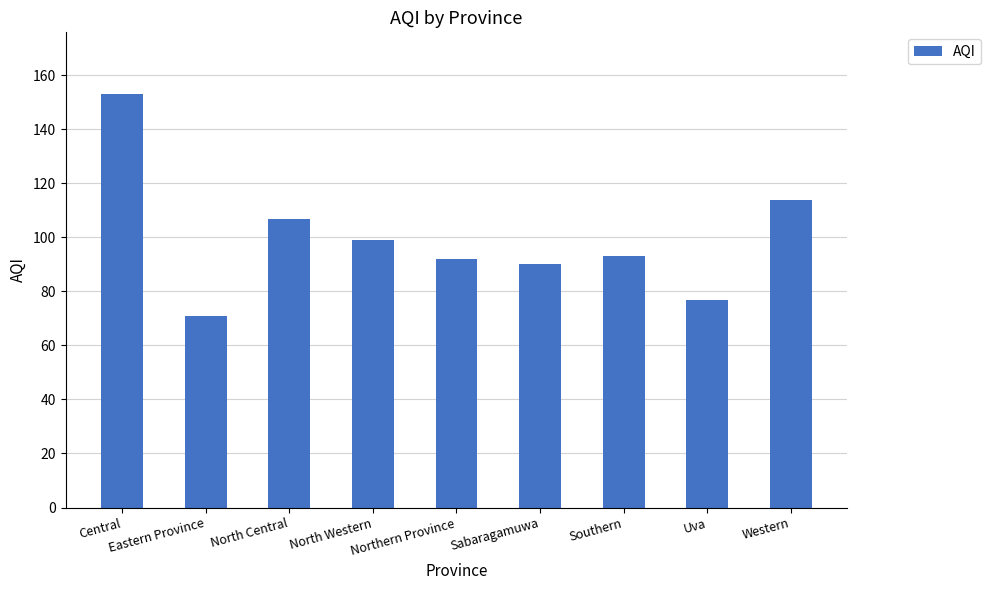

What is the maximum value shown in the chart?

153